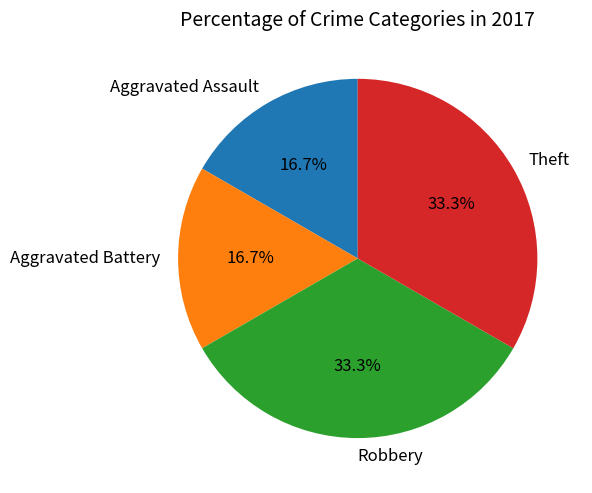

To the nearest percent, what is the average slice percentage?

25%